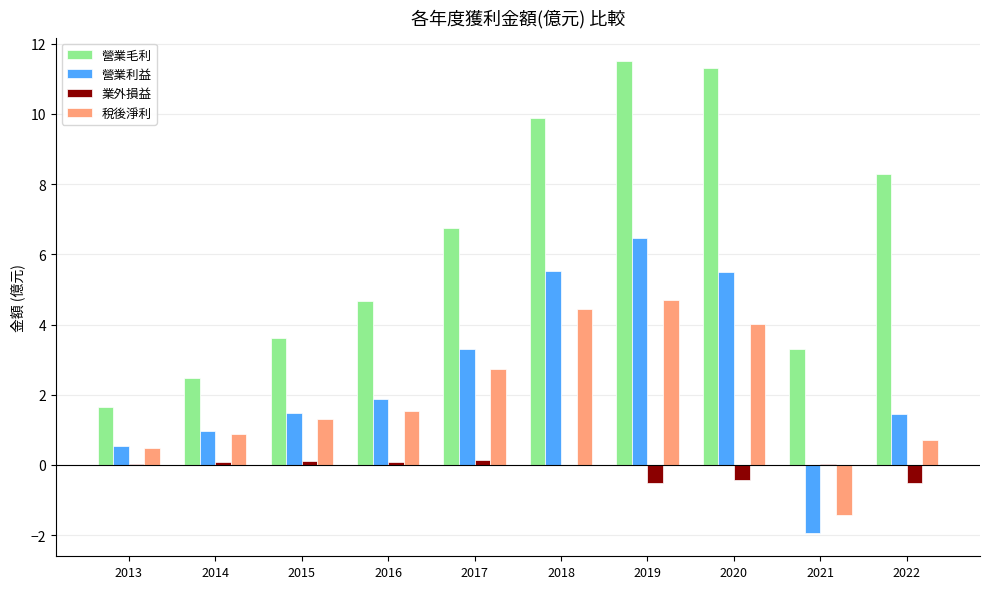

At which category is the sum across all series the highest?

2019